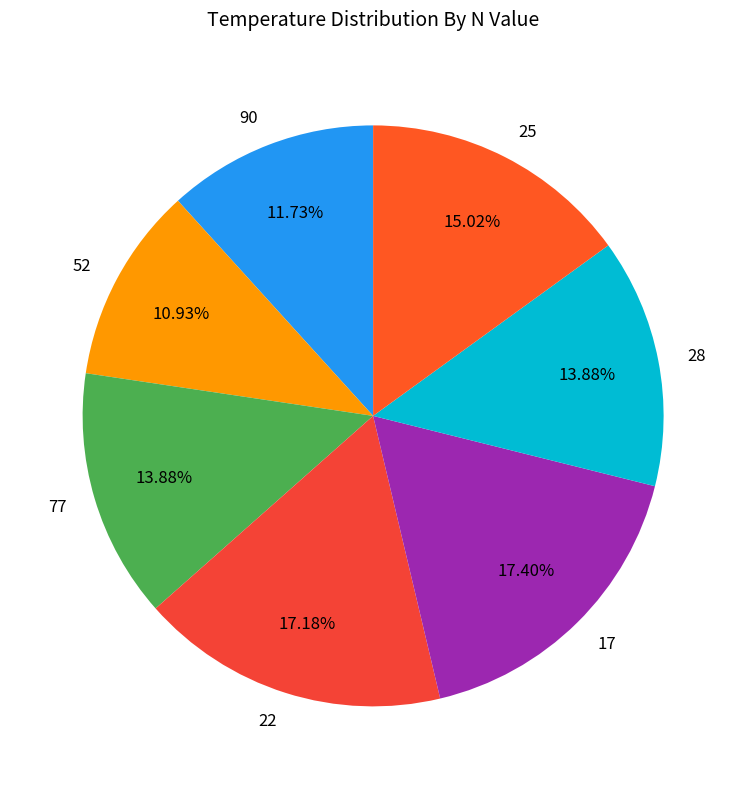

What is the ratio of the value at 52 to the value at 28?

0.8